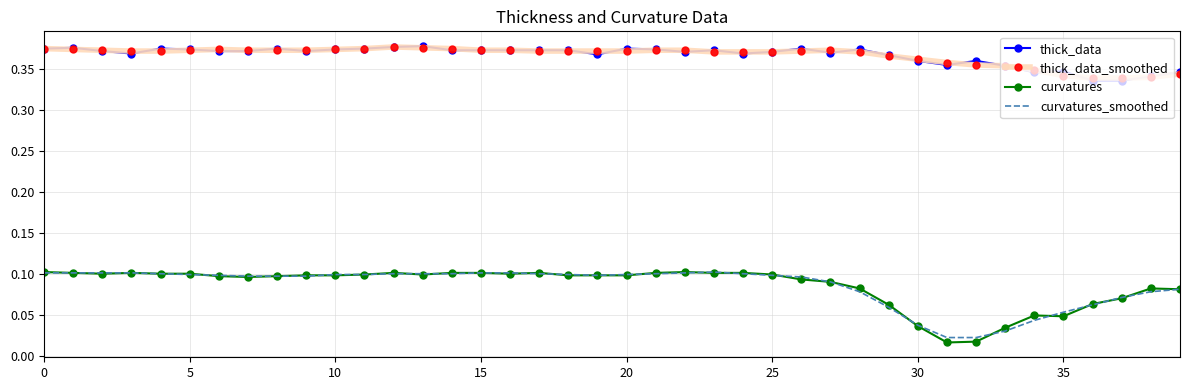

True or false: thick_data and curvatures_smoothed intersect in this chart.

False